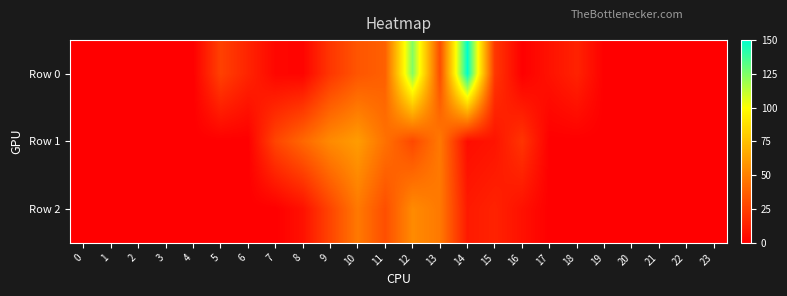

Reading left to right, extract all data points from this chart.

Row 0: 0=0.0	1=0.0	2=0.0	3=0.0	4=0.0	5=25.5	6=14.2	7=2.8	8=1.8	9=21.6	10=33.6	11=37.8	12=124.2	13=30.0	14=150.0	15=21.6	16=0.2	17=7.2	18=13.6	19=0.0	20=0.0	21=0.0	22=0.0	23=0.0
Row 1: 0=0.0	1=0.0	2=0.0	3=0.0	4=0.0	5=0.0	6=0.0	7=27.2	8=40.8	9=54.4	10=61.2	11=44.6	12=28.4	13=47.6	14=5.4	15=8.0	16=20.6	17=0.0	18=0.0	19=0.0	20=0.0	21=0.0	22=0.0	23=0.0
Row 2: 0=0.0	1=0.0	2=0.0	3=0.0	4=0.0	5=0.0	6=0.0	7=0.0	8=6.8	9=27.2	10=47.6	11=31.0	12=54.4	13=47.6	14=10.4	15=13.6	16=6.8	17=0.0	18=0.0	19=0.0	20=0.0	21=0.0	22=0.0	23=0.0